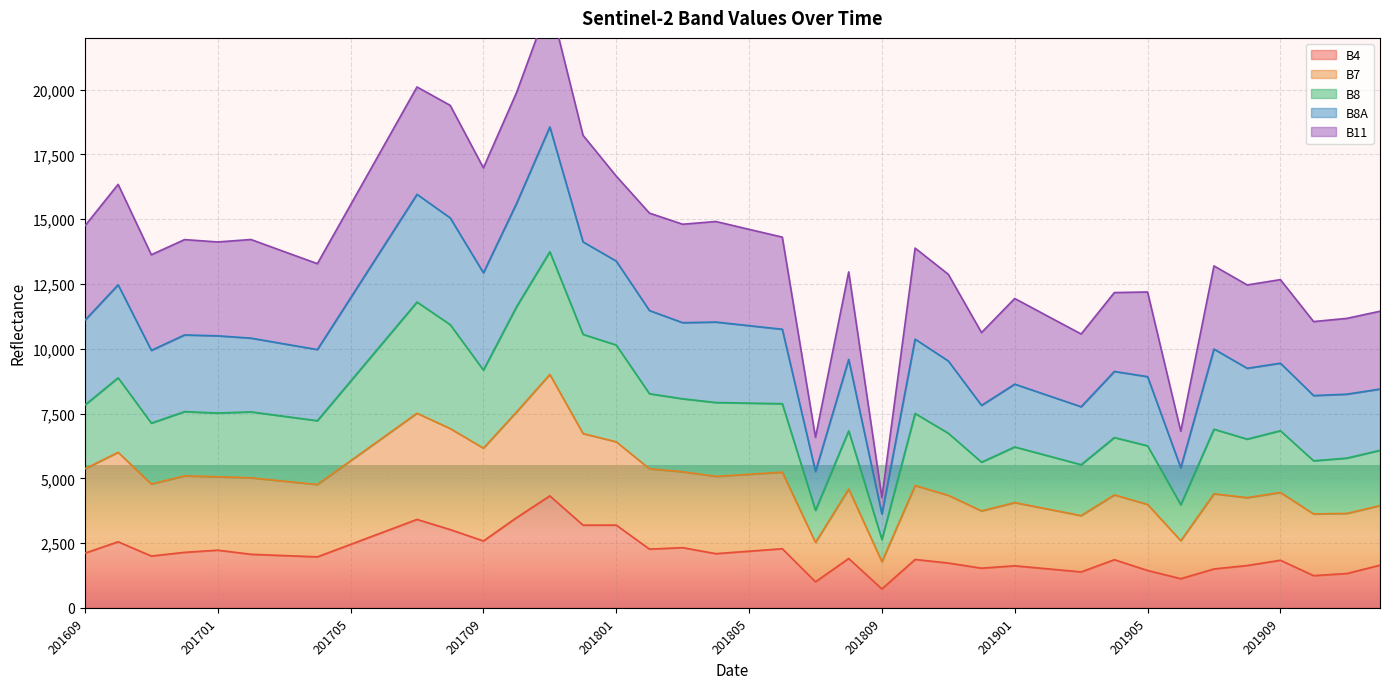

Is it true that B8 equals 8879 at 201610?

True